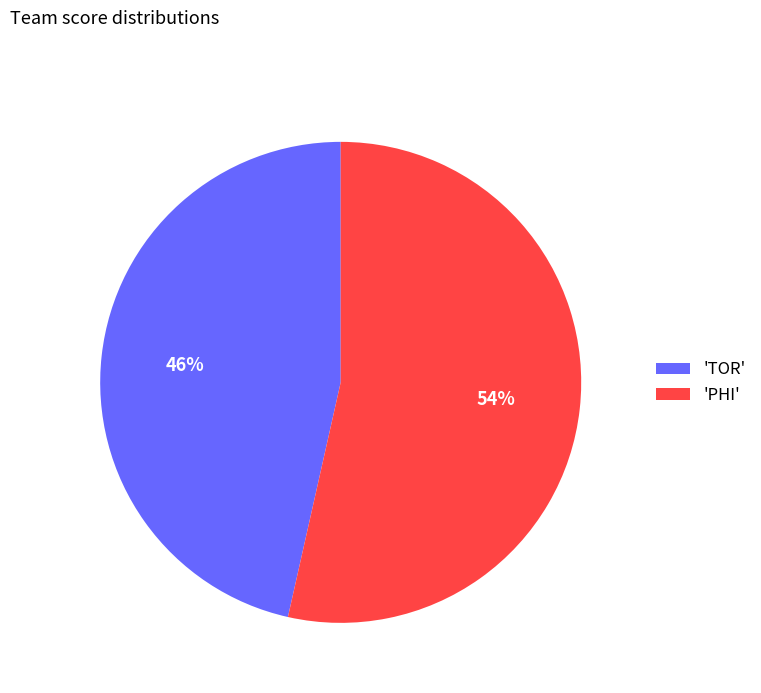

Does any single category account for the majority?

Yes